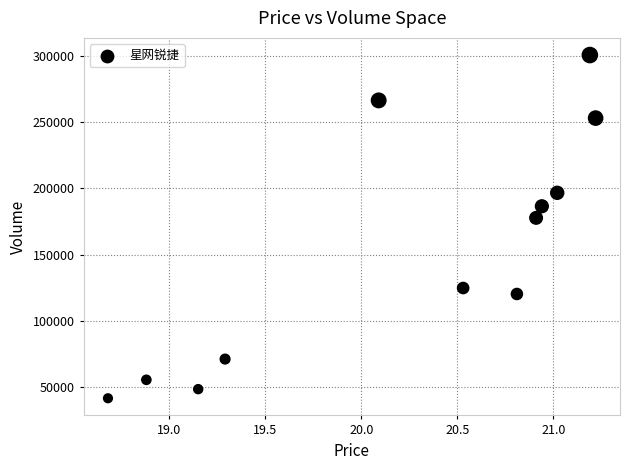

What Y value in the scatter plot is closest to 171128?

177761